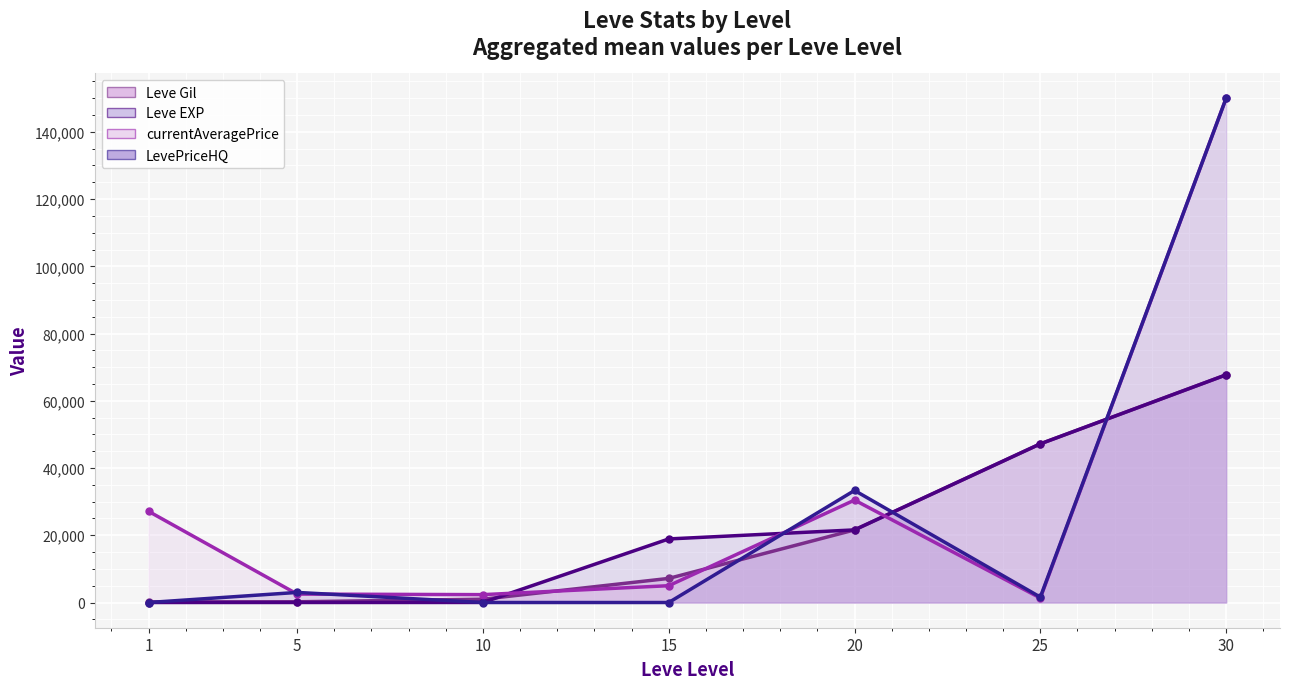

At which label is Leve EXP closest to 33865?

20